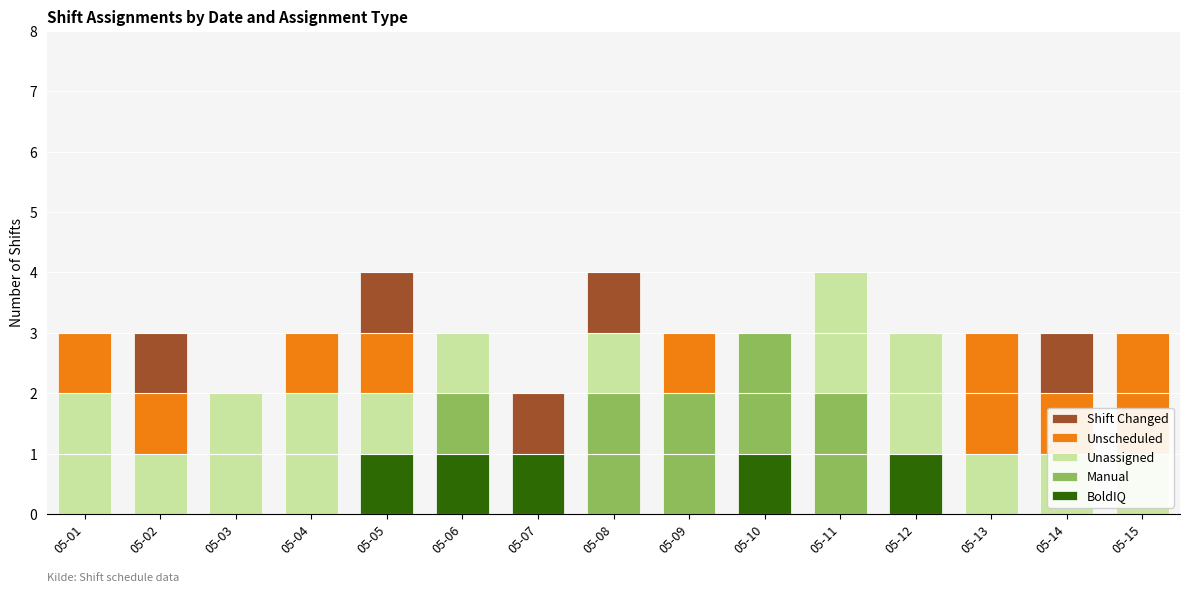

Are the bars horizontal?

No